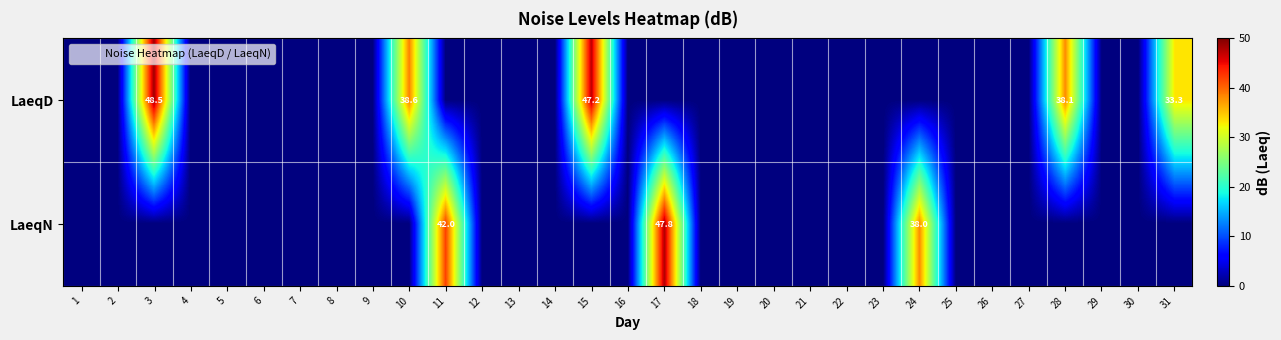

What is the greatest value displayed?

48.5